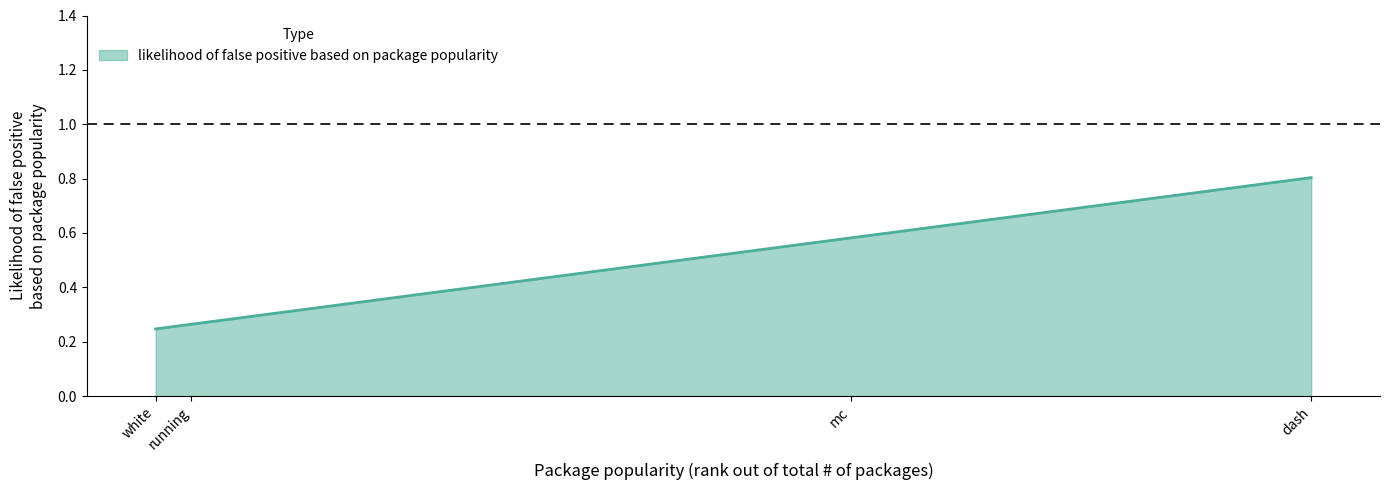

How many lines are shown in the chart?

1